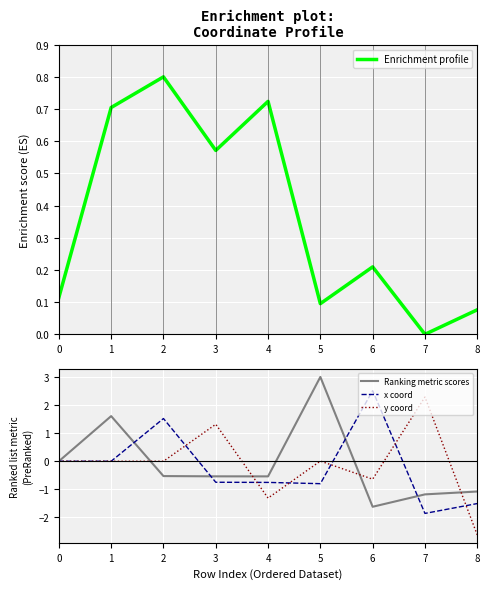

Which series has the largest total across all categories?

Enrichment profile